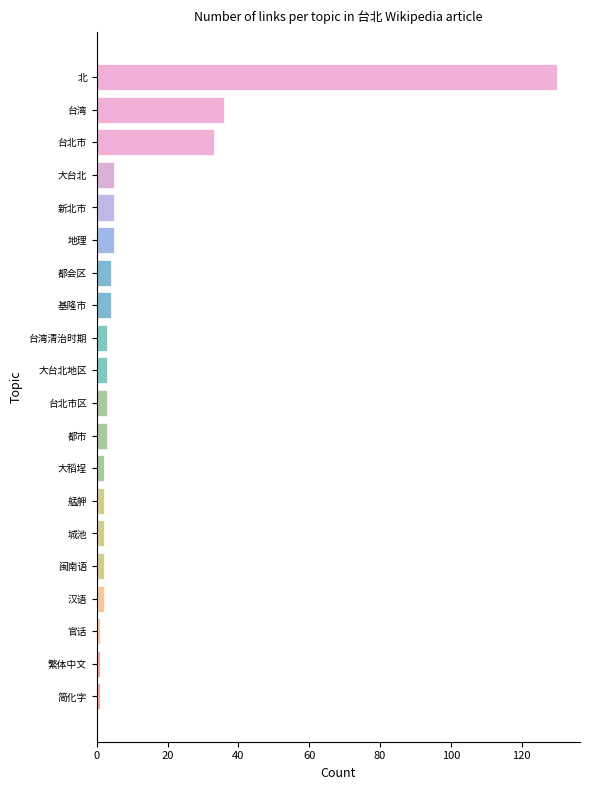

Reading bottom to top, list all the values displayed in this chart.

1	1	1	2	2	2	2	2	3	3	3	3	4	4	5	5	5	33	36	130